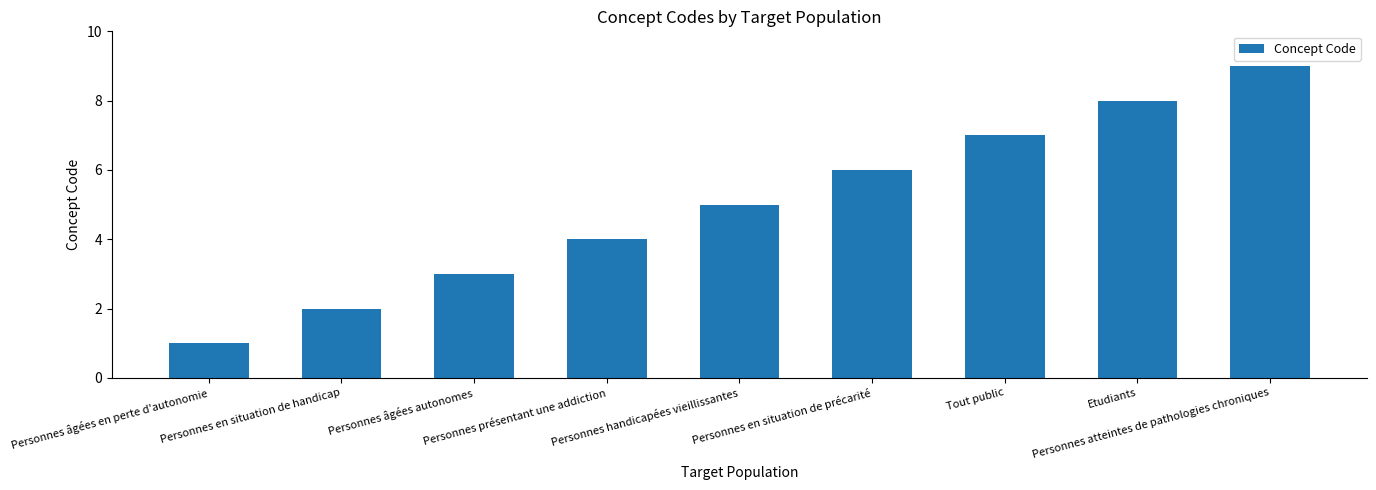

What is the difference between the values at Personnes en situation de précarité and Personnes atteintes de pathologies chroniques?

3